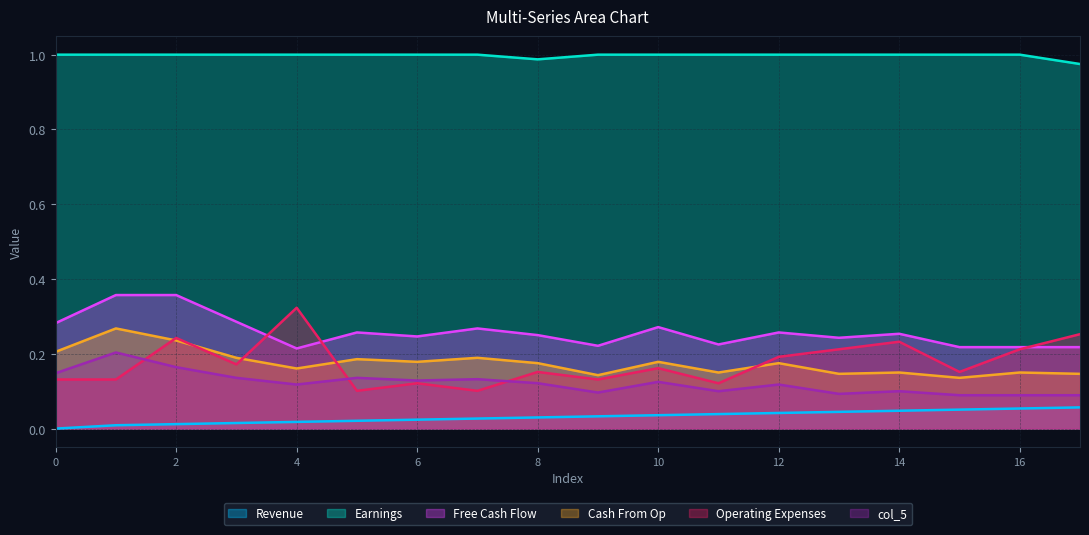

True or false: col_6 has a value of 0.3 at 17.

True